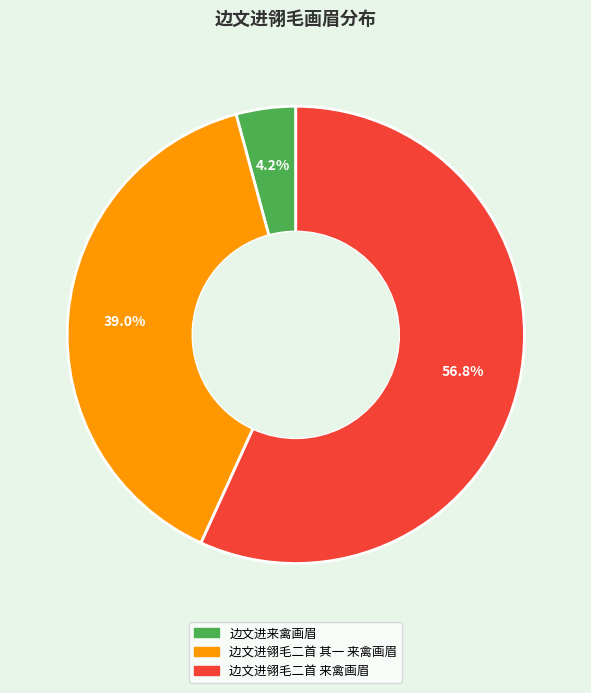

The 边文进翎毛二首 来禽画眉 slice represents 42% of the pie. True or false?

False